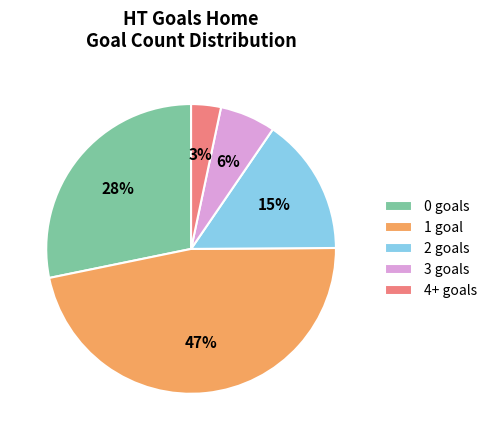

Count the number of slices in the pie.

5